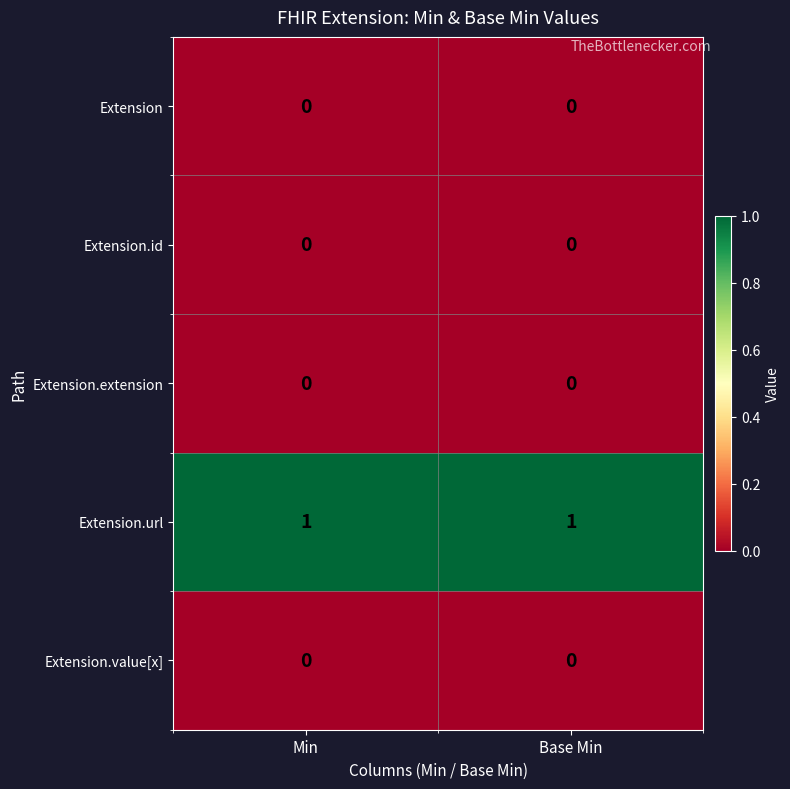

Is the value of Extension.url at Base Min greater than the value of Extension.id at Min?

Yes